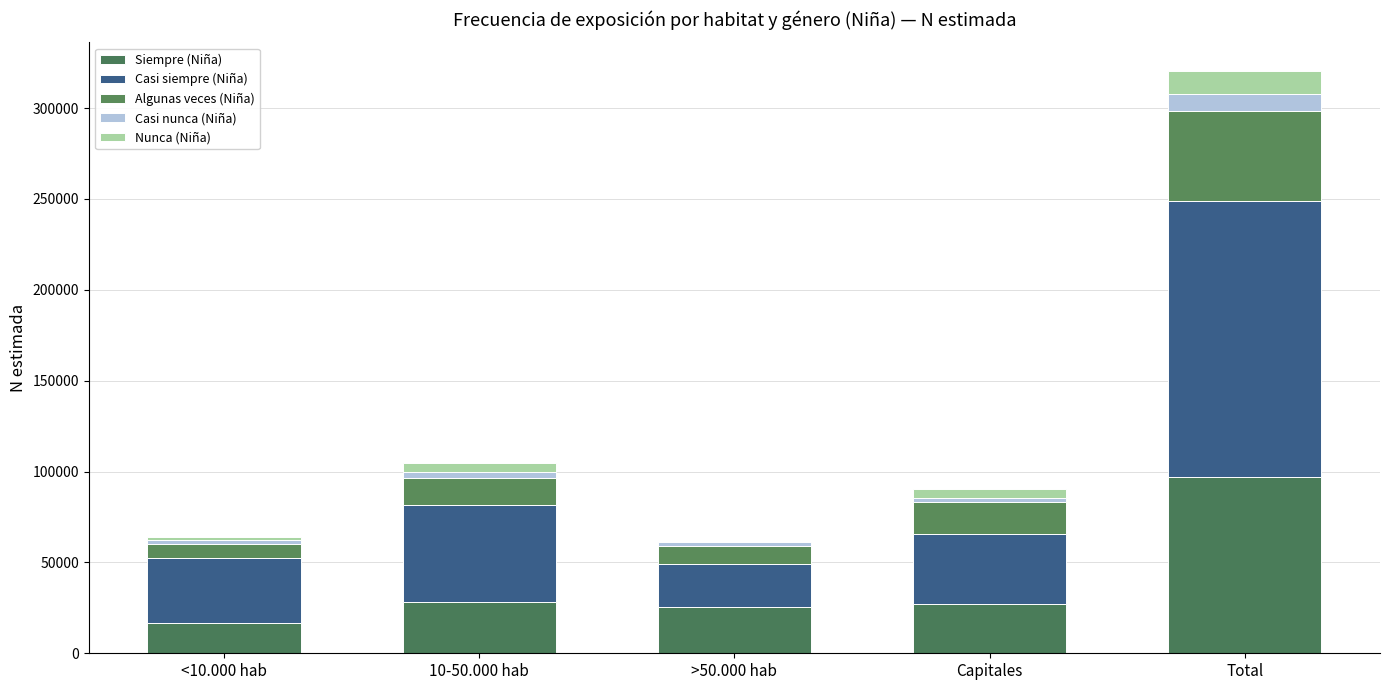

Are the bars grouped side by side (vs. stacked)?

No